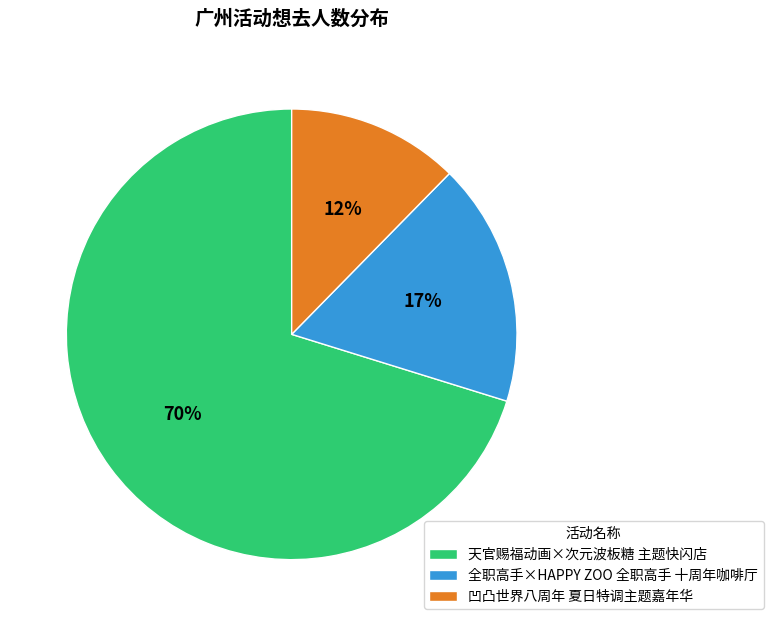

To the nearest percent, what percentage of the pie is 凹凸世界八周年 夏日特调主题嘉年华?

12%